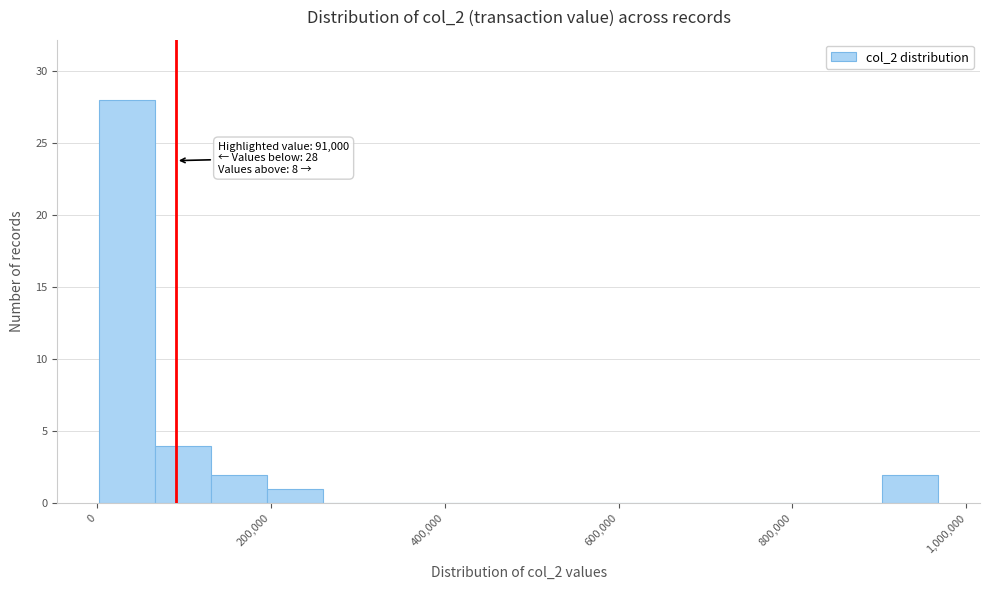

Read against the x-axis, roughly where is the centre of the tallest bar?

40000